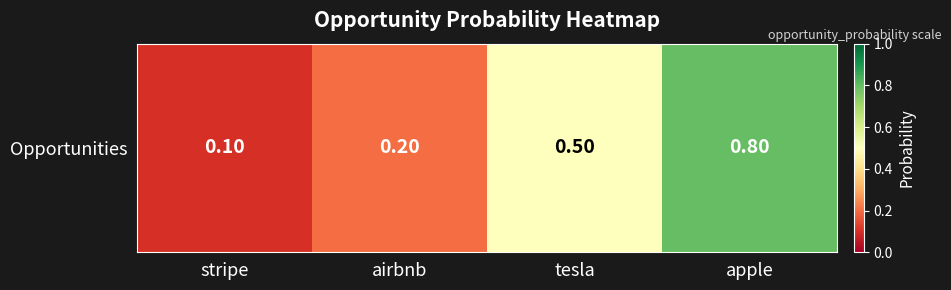

What is the difference between the maximum and minimum values?

0.7